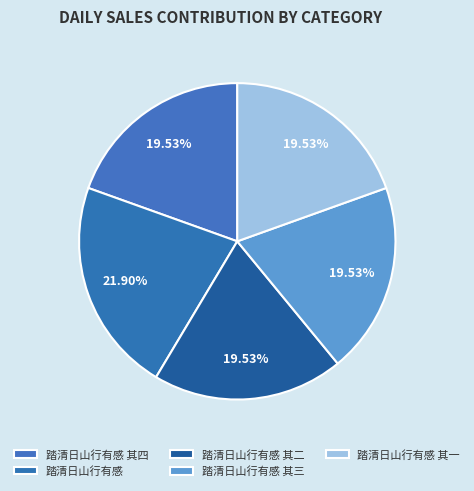

How much of the chart is everything except 踏清日山行有感?

78.1%